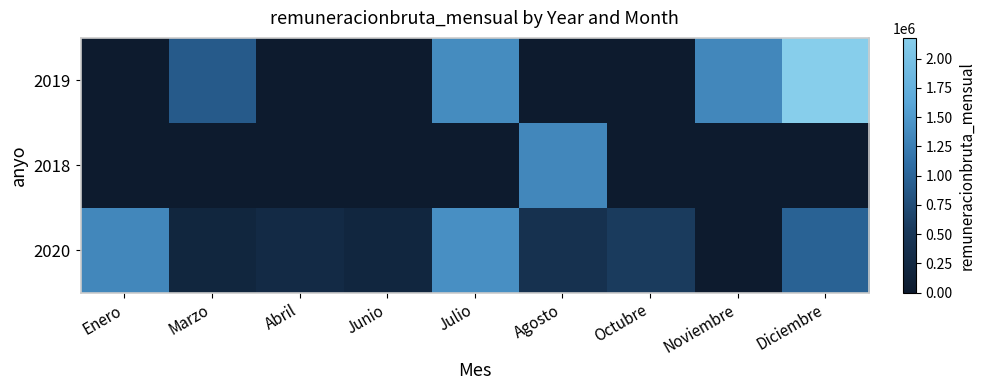

Which label corresponds to the largest value in the chart?

Diciembre